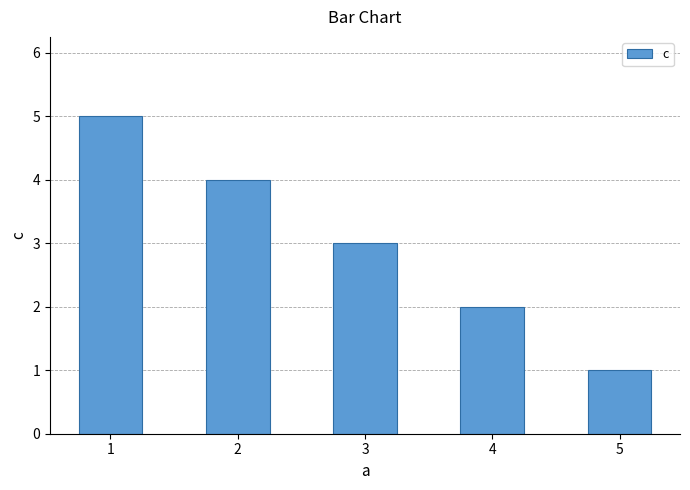

What is the average value?

3